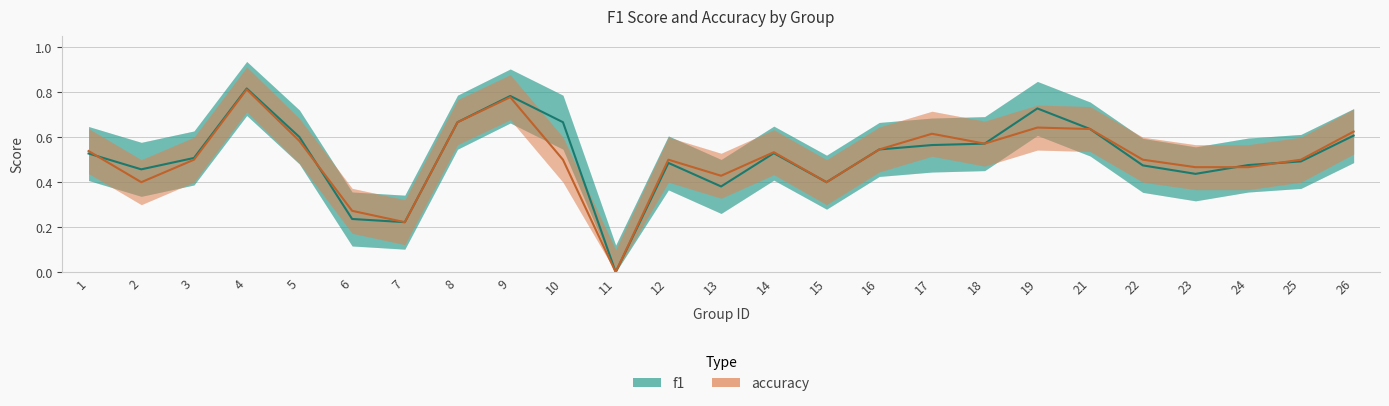

True or false: accuracy and f1 intersect in this chart.

True